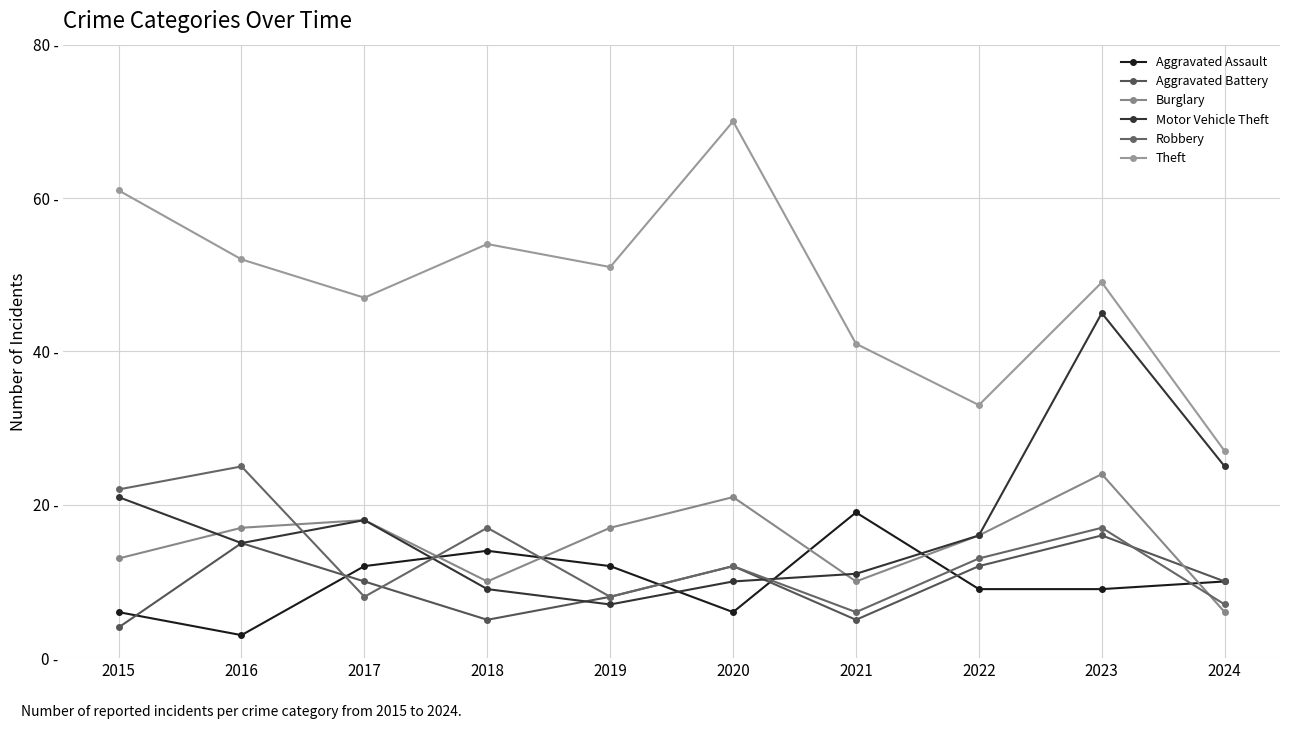

Does the chart have visible grid lines?

Yes